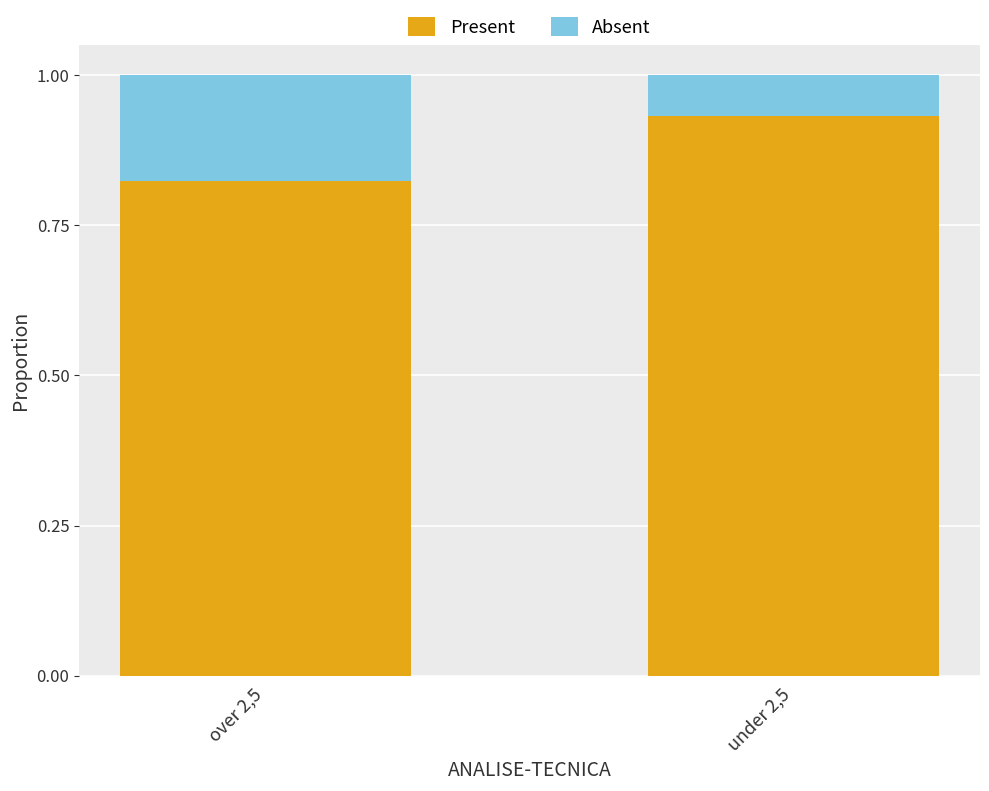

How many data points does each series have?

2